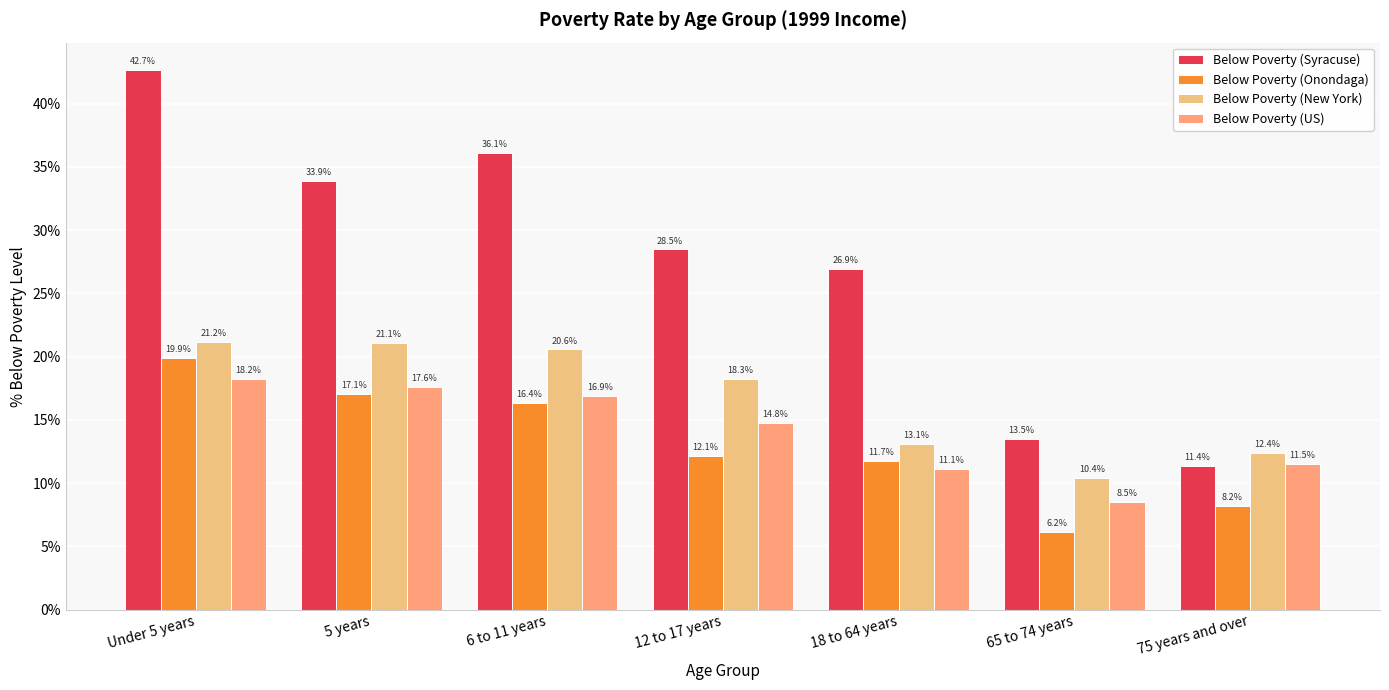

What is the total value across all series at 65 to 74 years?

38.6